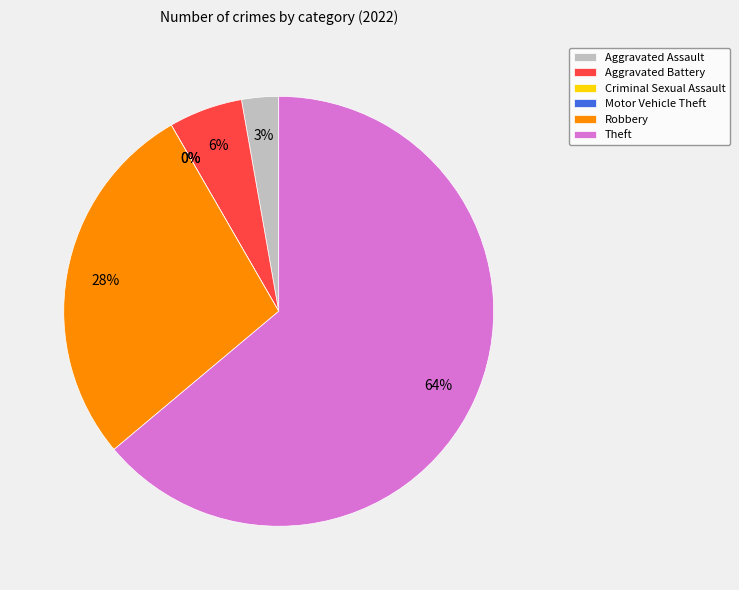

What is the smallest slice in the pie chart?

Criminal Sexual Assault